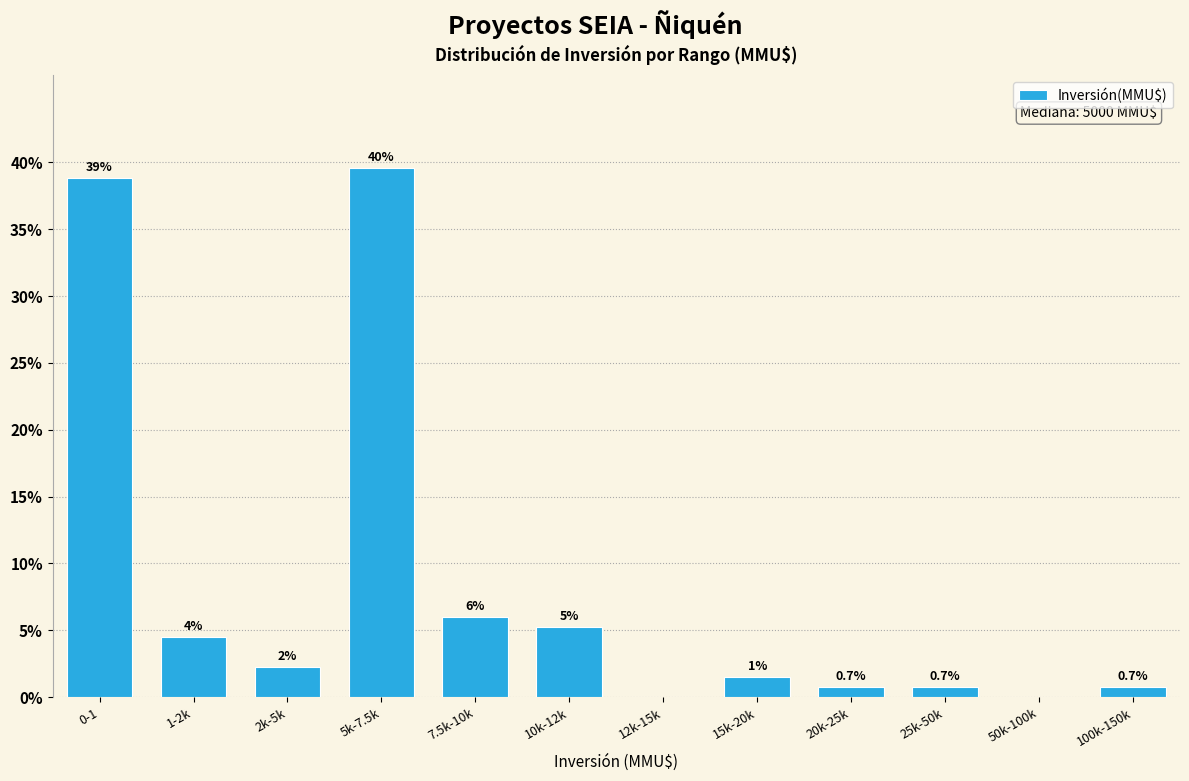

What is the change in value from 7.5k-10k to 50k-100k?

-6.0